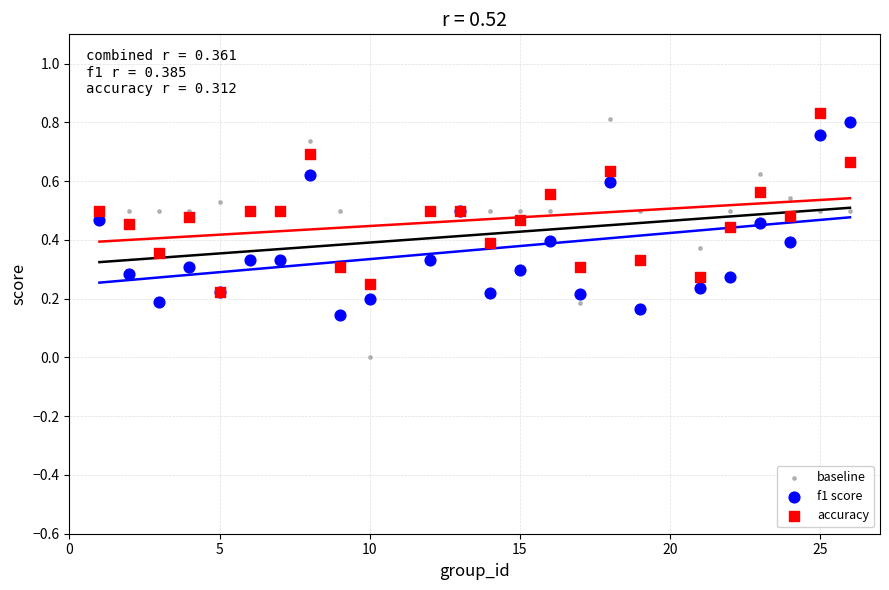

What are all the series names shown in the legend?

baseline, f1 score, accuracy